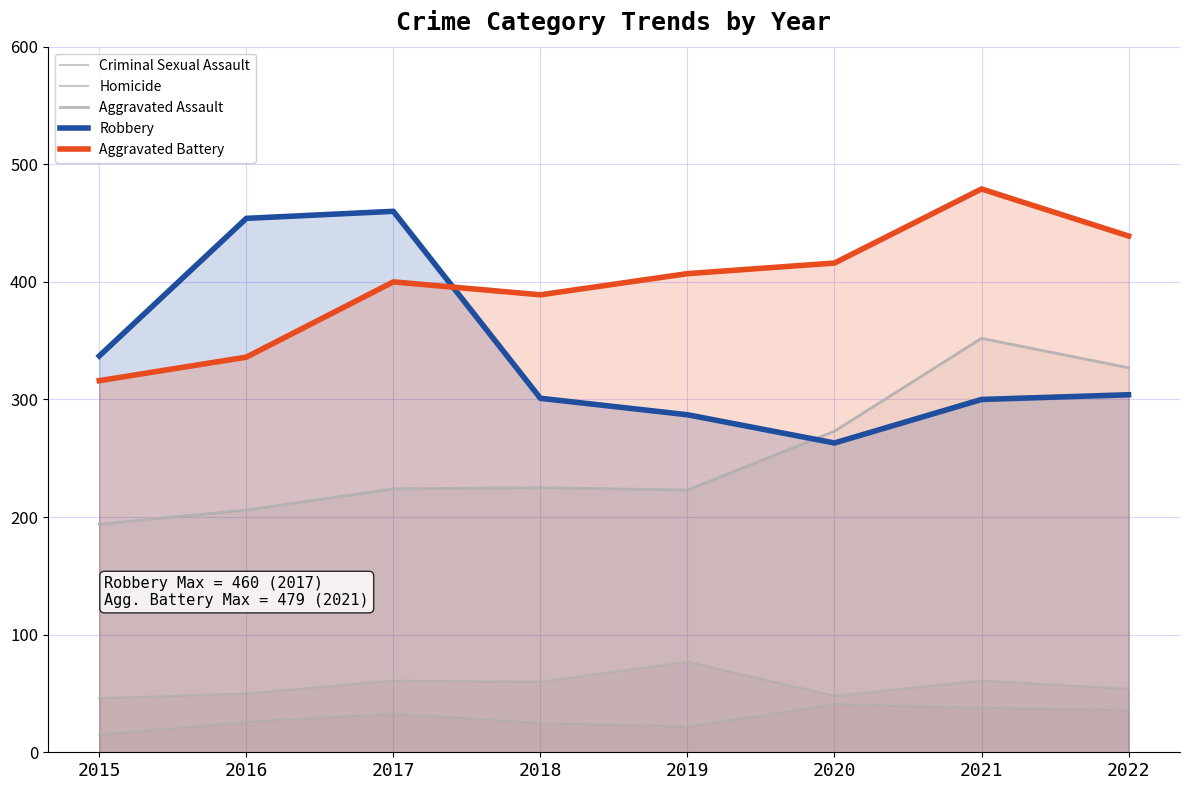

Is it true that Aggravated Battery equals 792 at 2021?

False